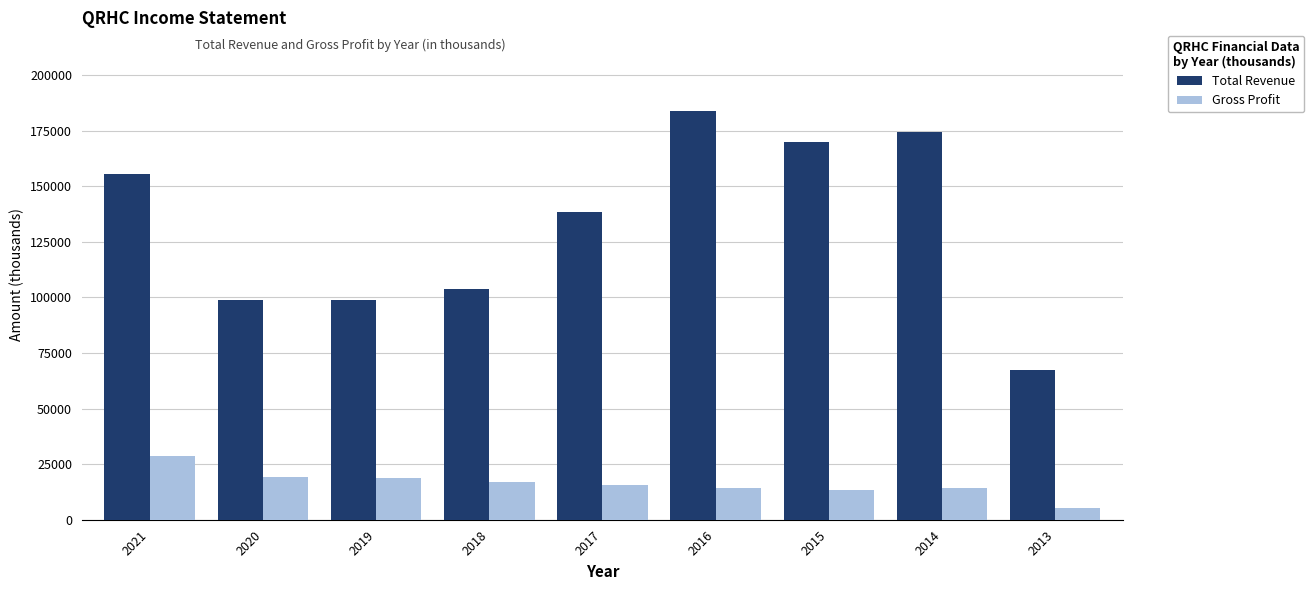

What is the difference between the highest and lowest values at 2018?

86900